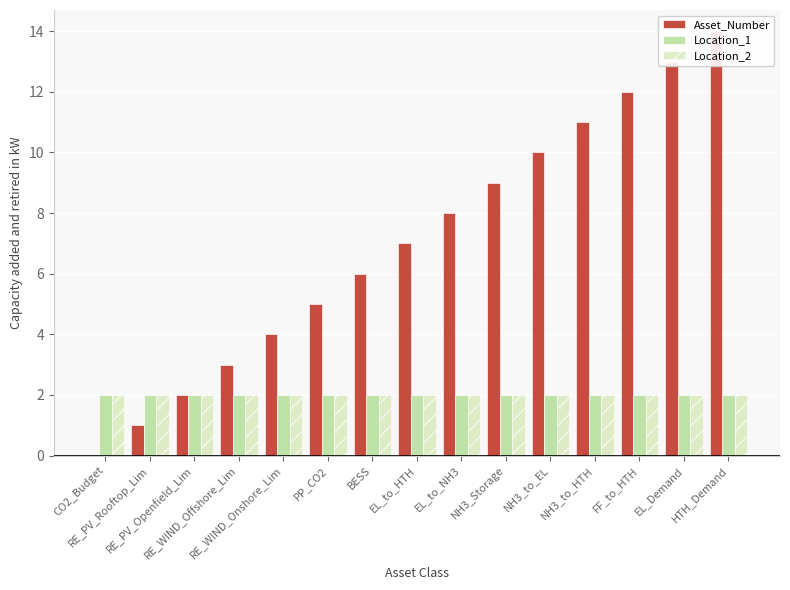

Rank the categories by Asset_Number value from lowest to highest.

CO2_Budget, RE_PV_Rooftop_Lim, RE_PV_Openfield_Lim, RE_WIND_Offshore_Lim, RE_WIND_Onshore_Lim, PP_CO2, BESS, EL_to_HTH, EL_to_NH3, NH3_Storage, NH3_to_EL, NH3_to_HTH, FF_to_HTH, EL_Demand, HTH_Demand